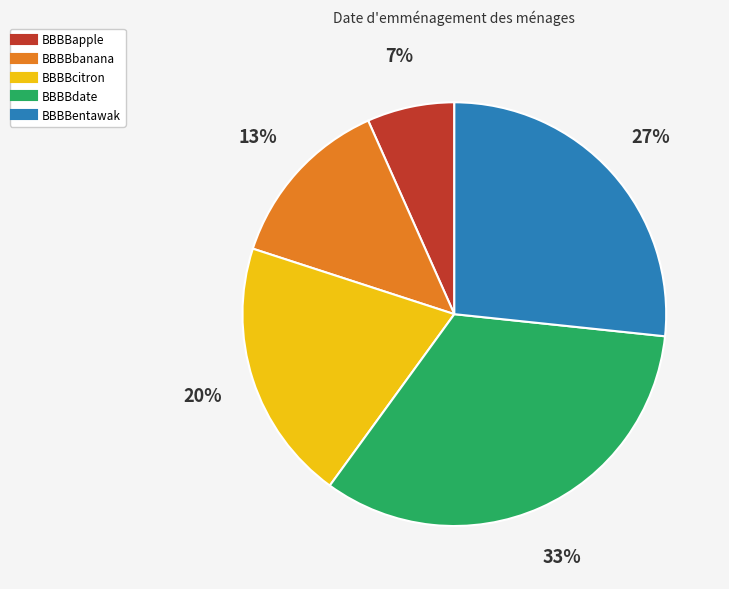

Which has a higher value, BBBBbanana or BBBBcitron?

BBBBcitron